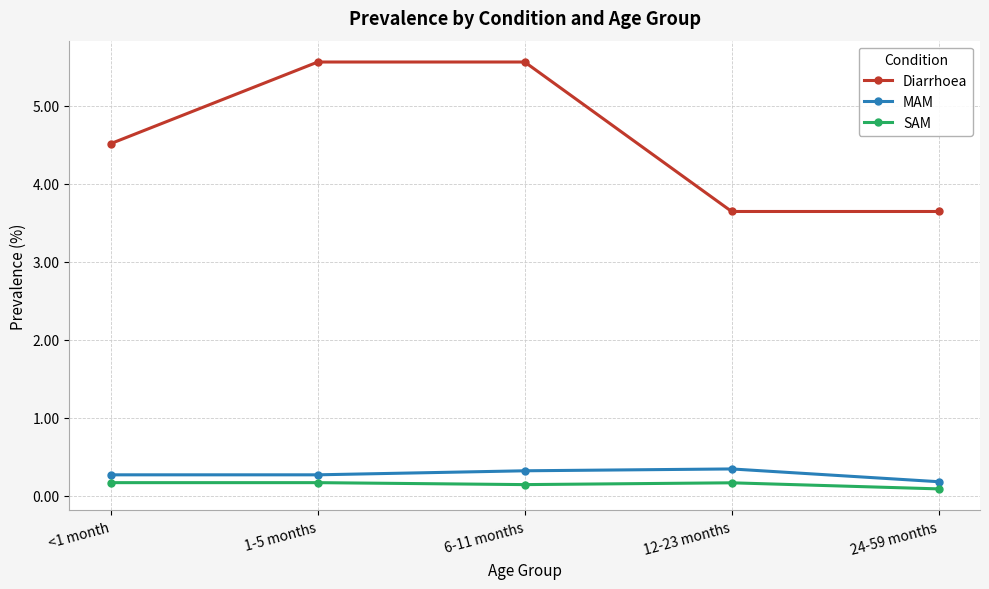

Which series changed the most between 6-11 months and 12-23 months?

Diarrhoea